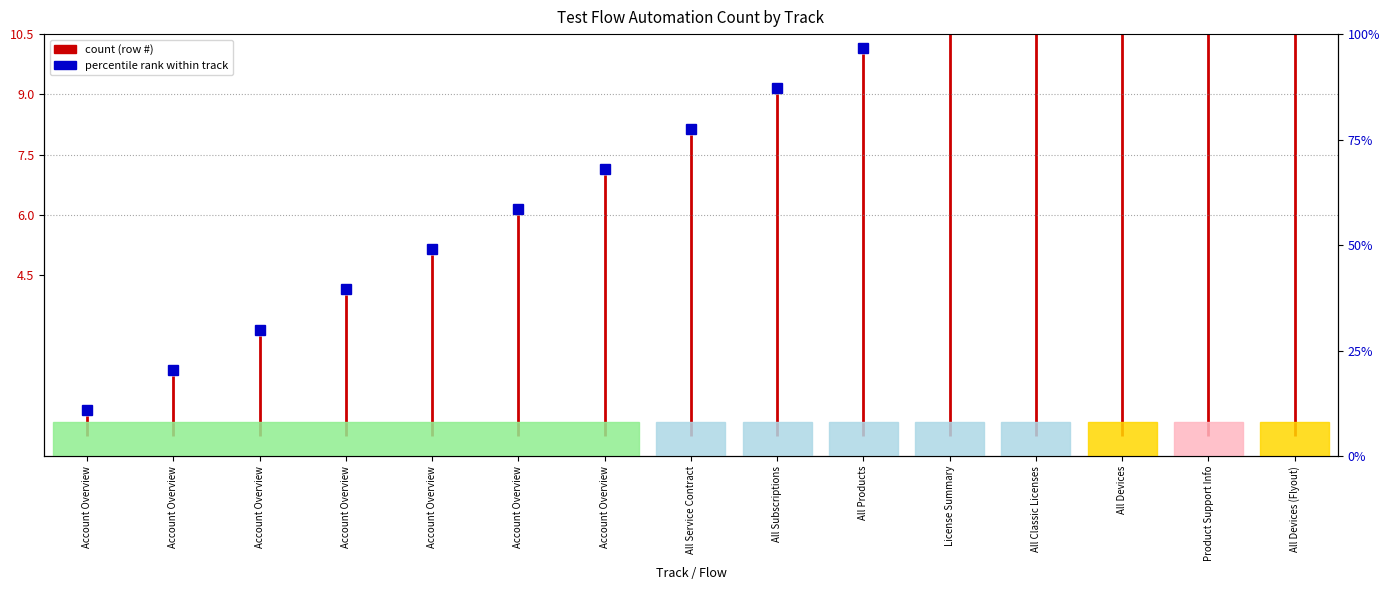

What is the sum of the values at Account Overview and Account Overview?

1.5